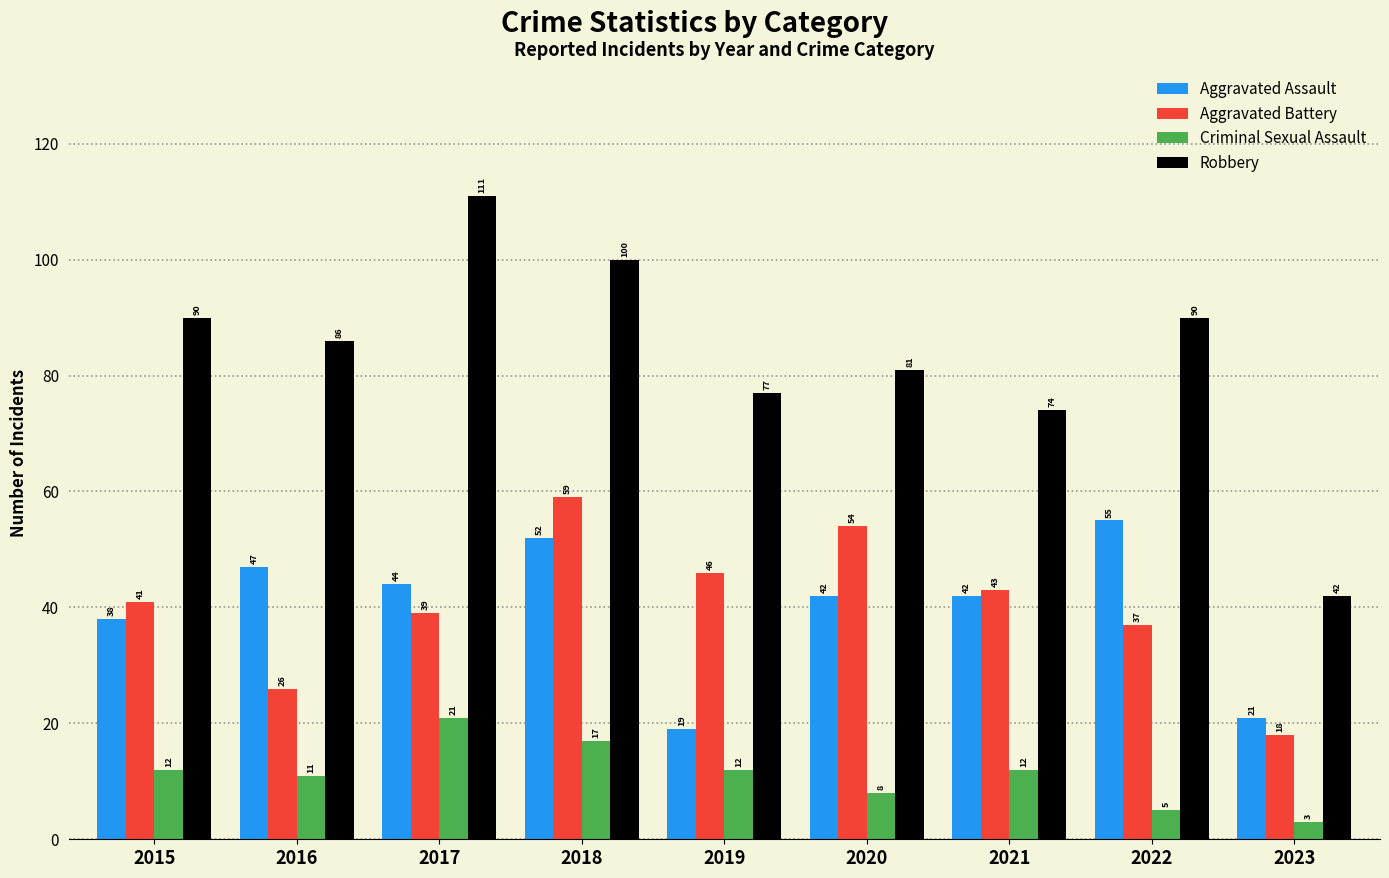

Which series has the largest total across all categories?

Robbery